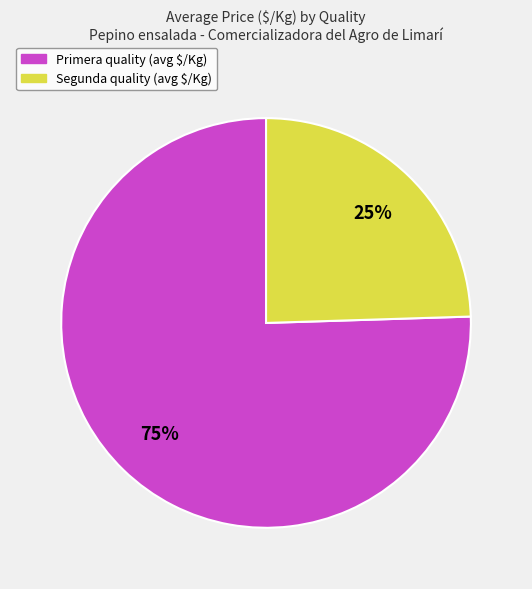

Count the number of slices in the pie.

2